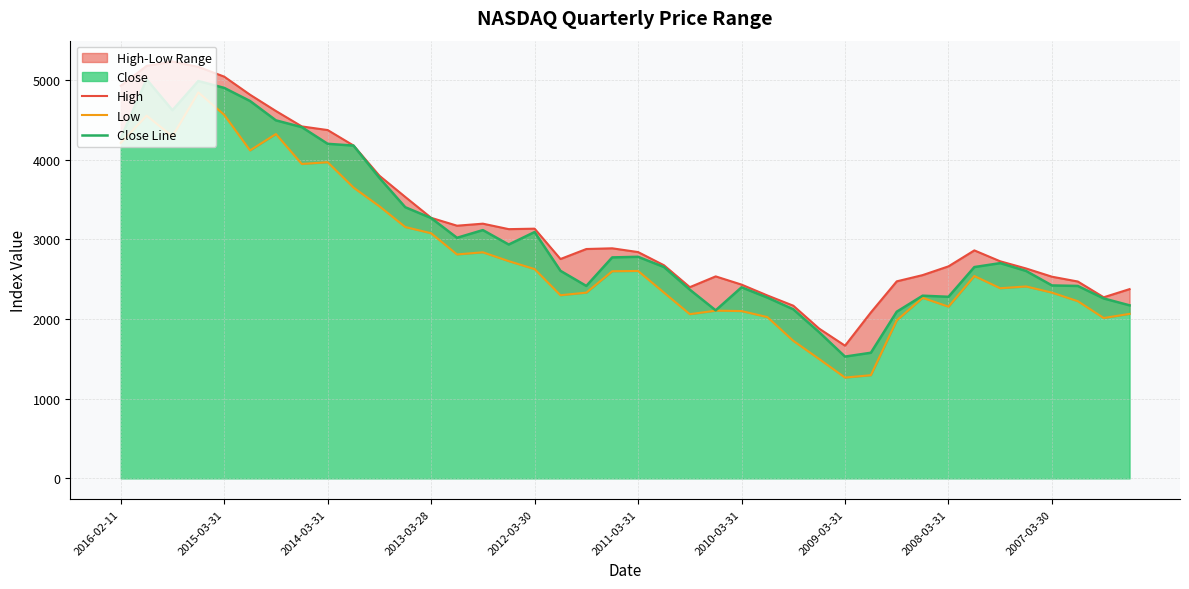

What is the average value of the Close Line series?

3043.1